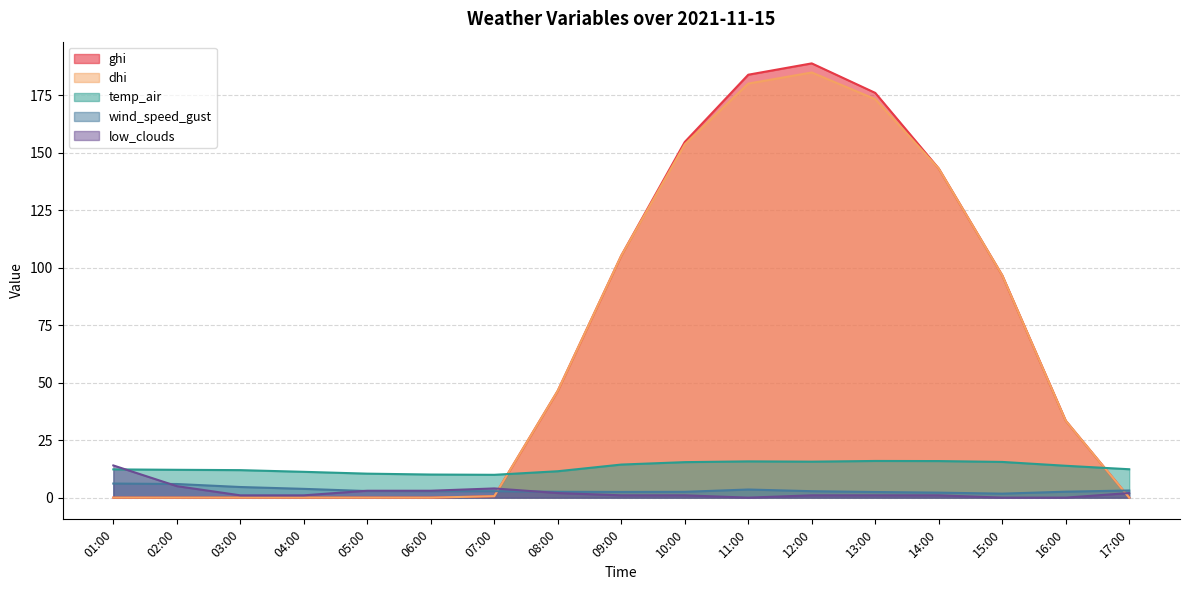

How many series are shown in this chart?

5